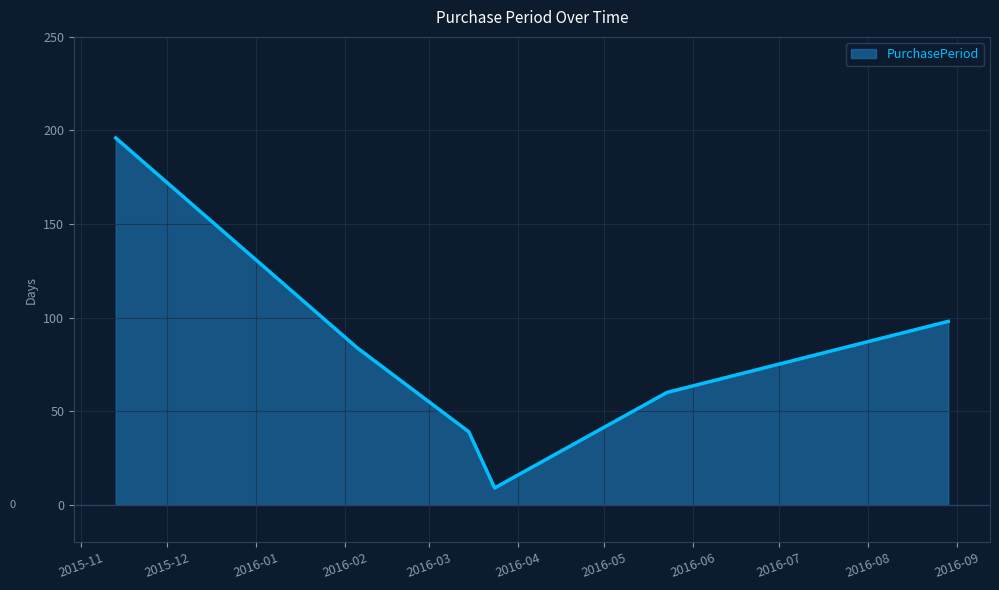

What is the difference between the maximum and minimum values?

187